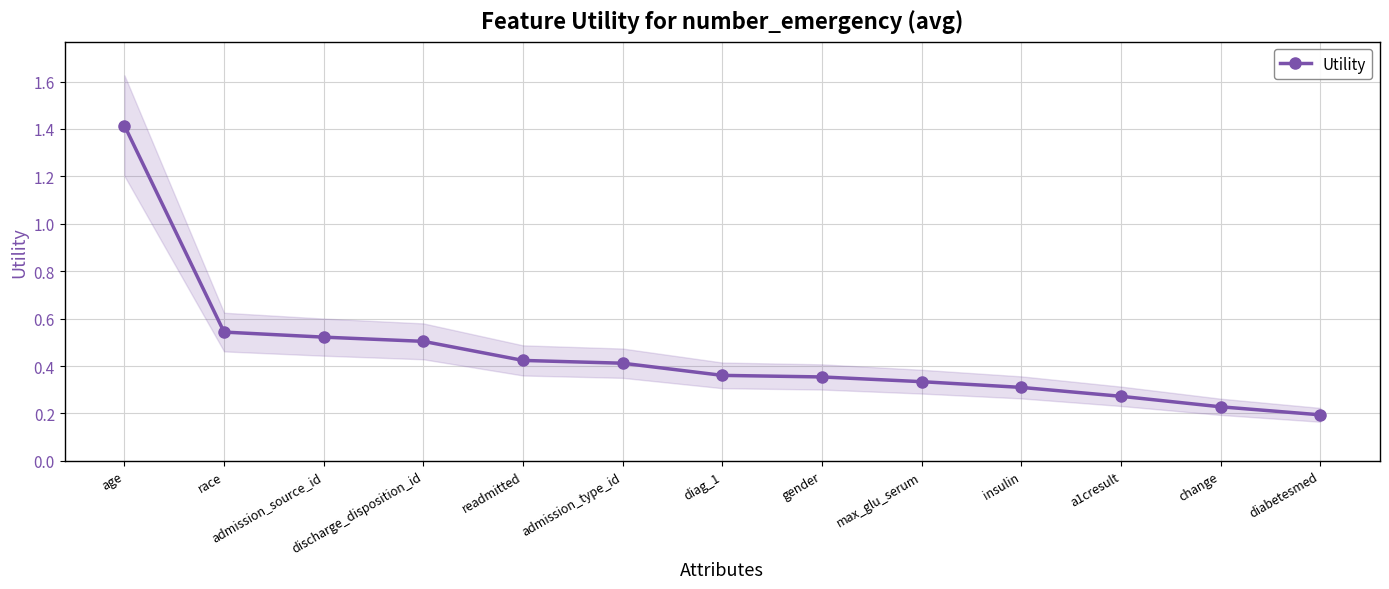

List the labels in order of value, largest first.

age, race, admission_source_id, discharge_disposition_id, readmitted, admission_type_id, diag_1, gender, max_glu_serum, insulin, a1cresult, change, diabetesmed